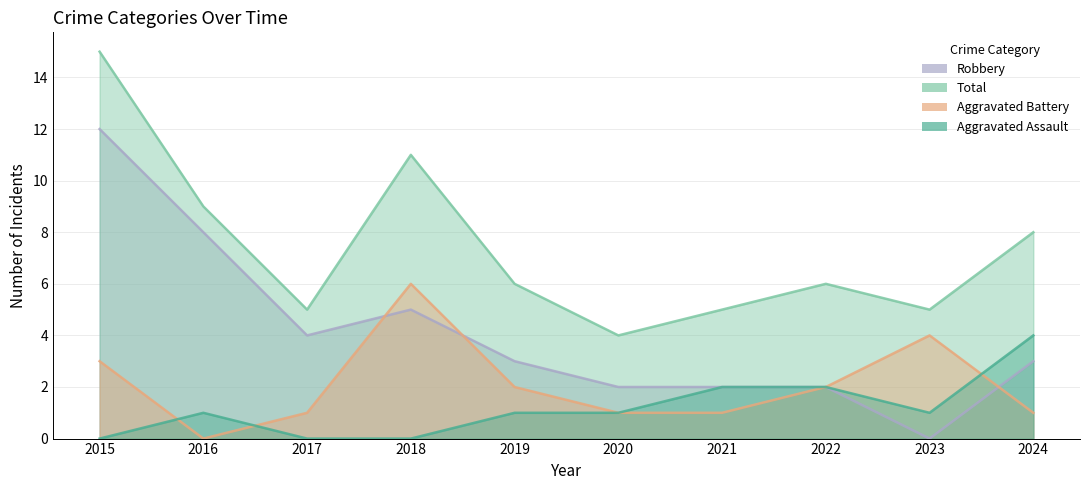

True or false: Aggravated Assault and Robbery intersect in this chart.

False